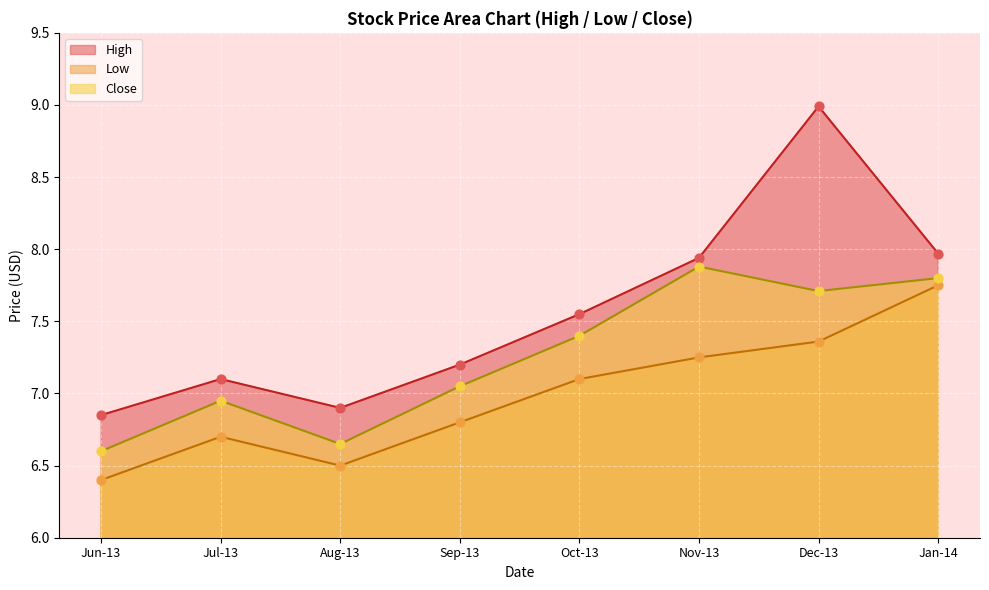

Which series contains the lowest Y value?

Low